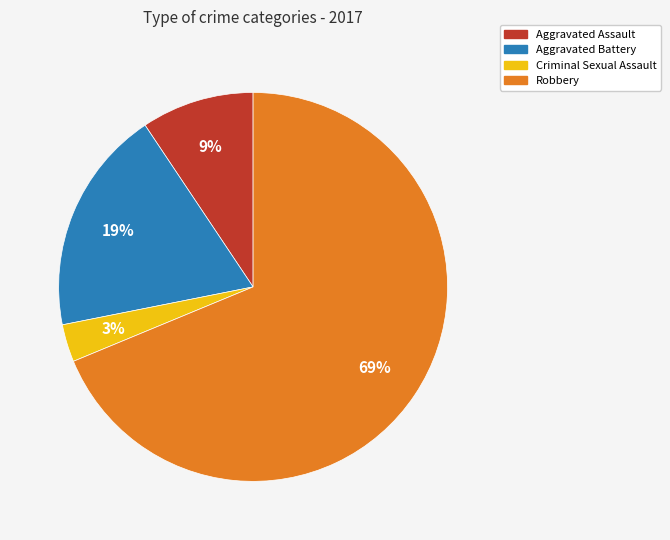

Which category has the smallest portion of the pie?

Criminal Sexual Assault